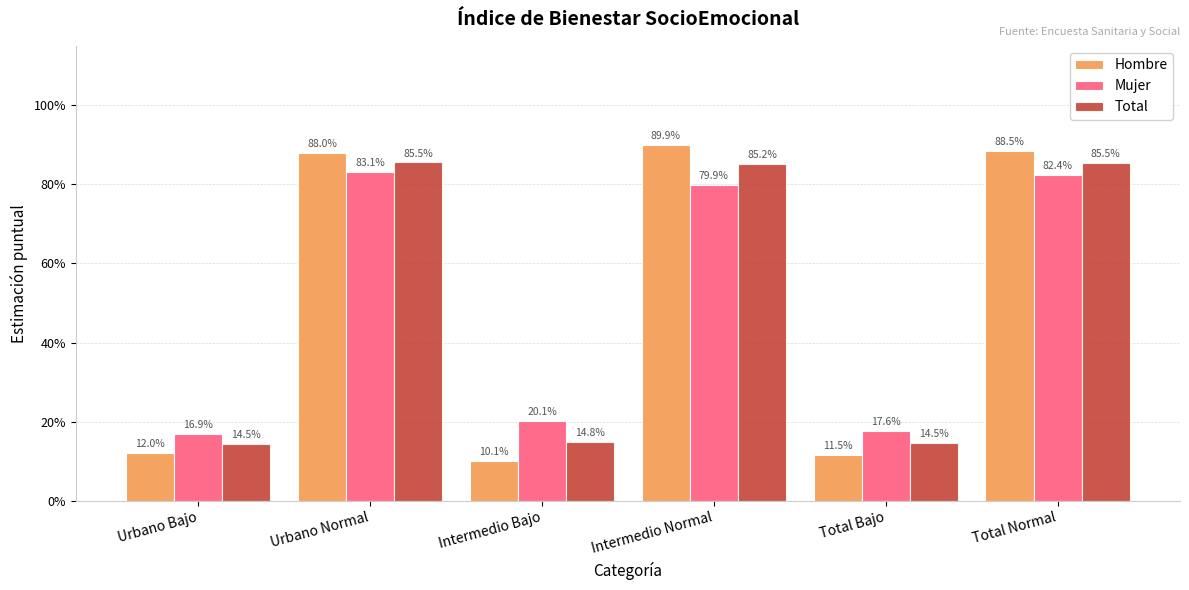

What are all the series names shown in the legend?

Hombre, Mujer, Total